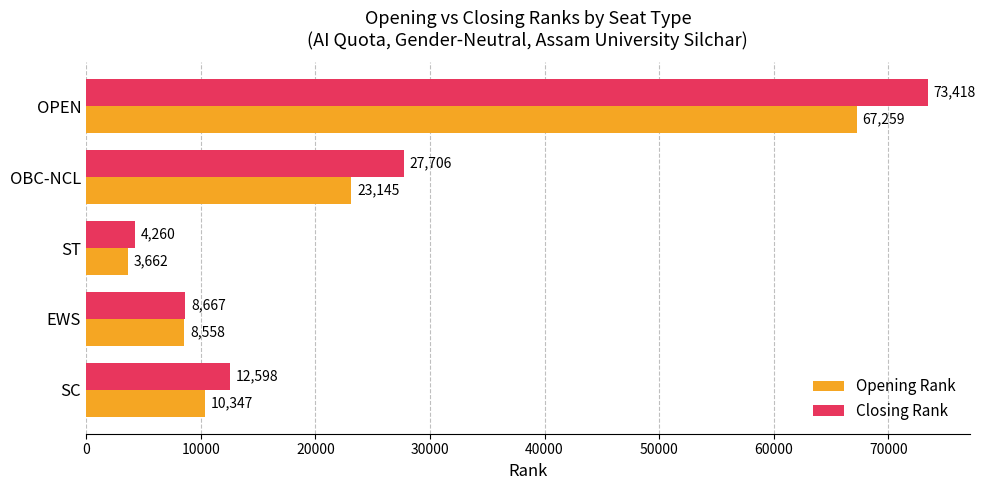

How many data points does each series have?

5